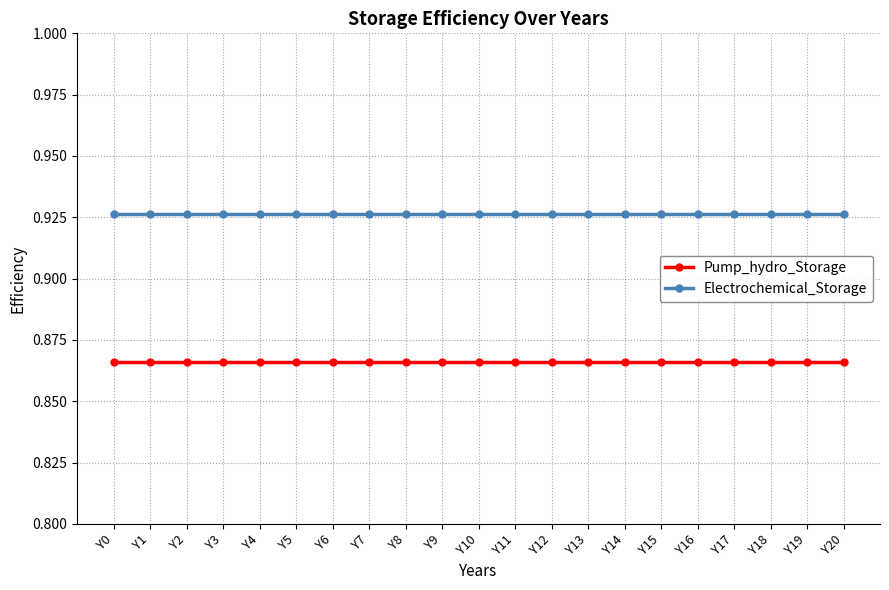

At Y20, list the series in order from smallest to largest.

Pump_hydro_Storage, Electrochemical_Storage